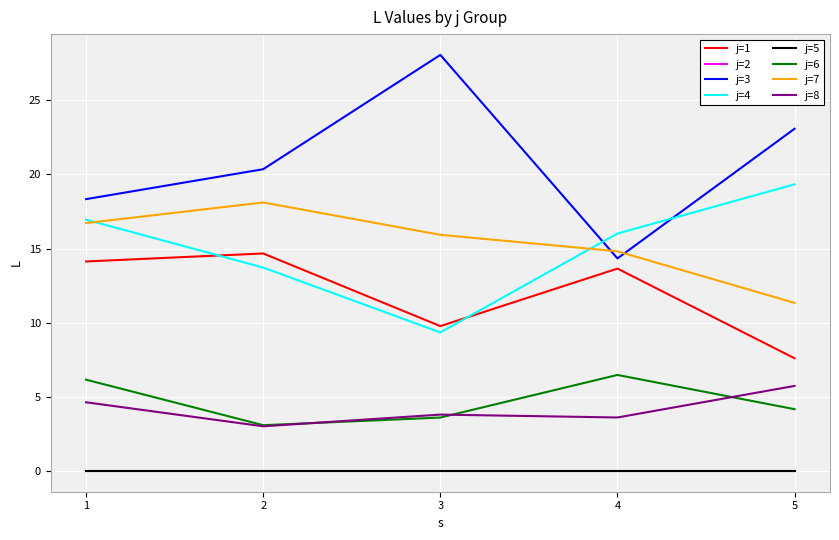

Is the value of j=1 at 5 greater than the value of j=3 at 4?

No